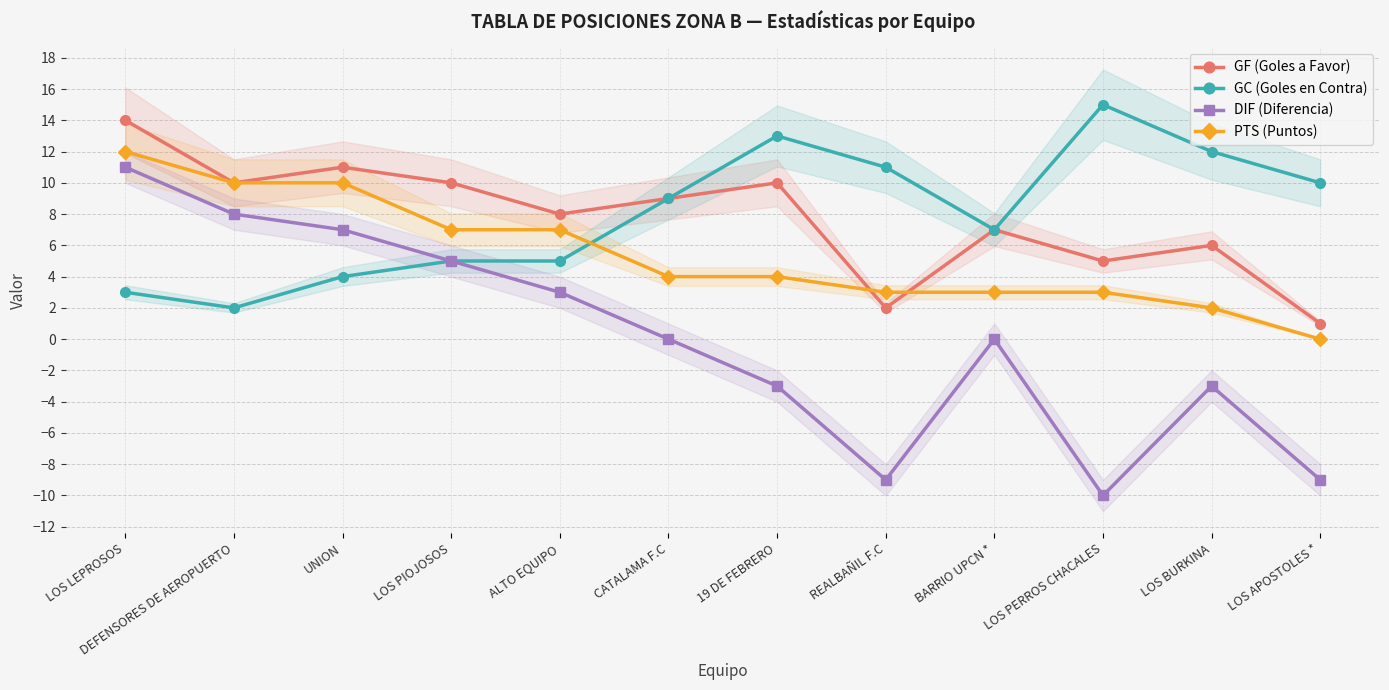

The value of GC (Goles en Contra) at LOS PIOJOSOS is 5. True or false?

True